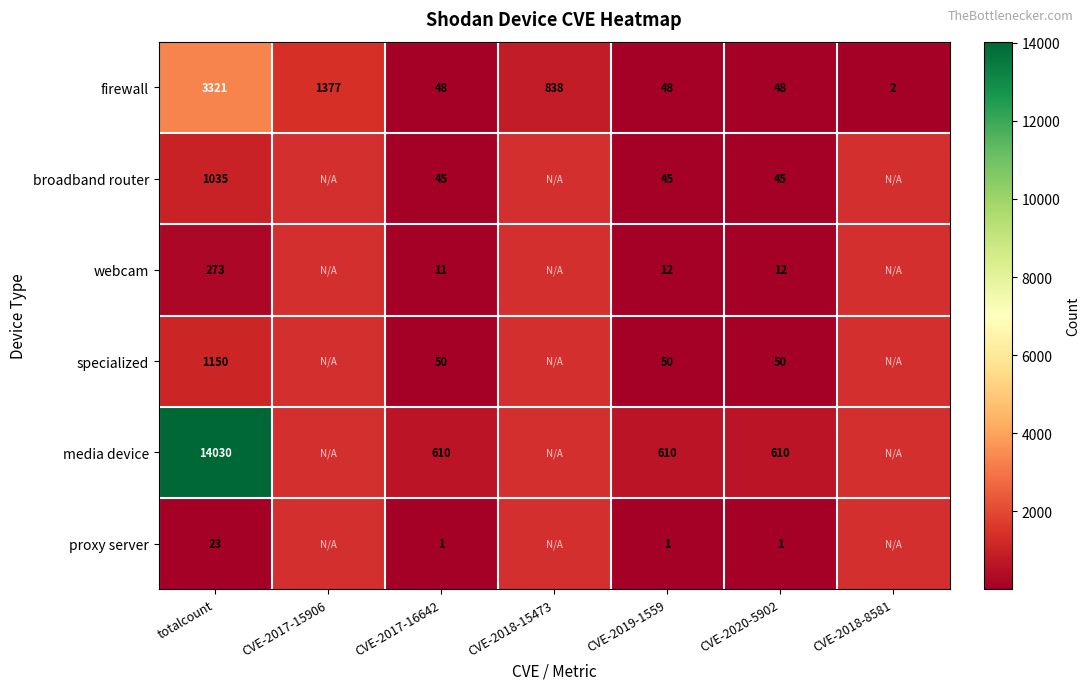

At how many categories does at least one series exceed 5146?

1